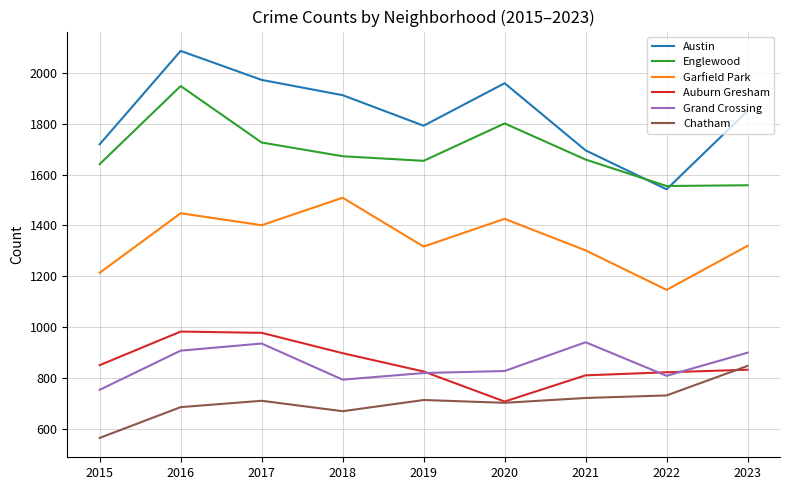

What is the maximum value for Auburn Gresham?

983